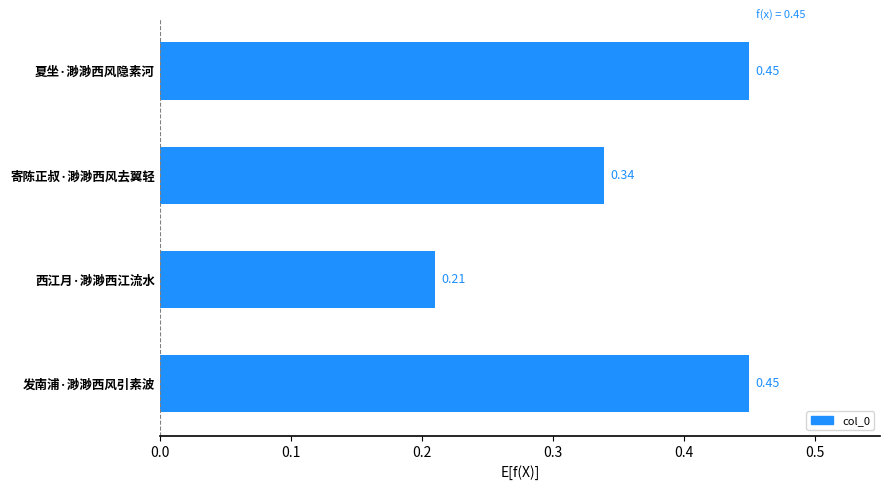

Which has a higher value, 寄陈正叔·渺渺西风去翼轻 or 西江月·渺渺西江流水?

寄陈正叔·渺渺西风去翼轻